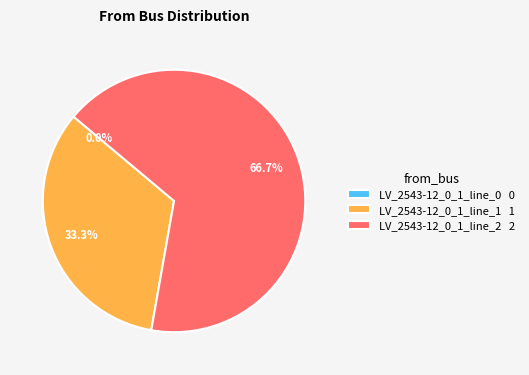

Which category has the biggest portion of the pie?

LV_2543-12_0_1_line_2